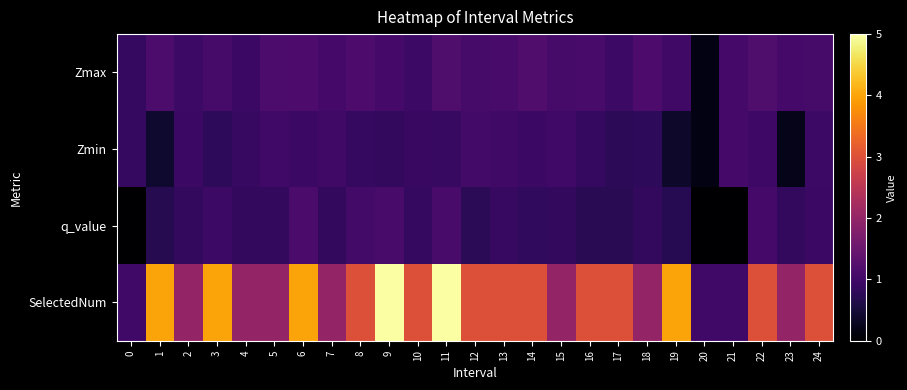

Reading left to right, list all the values displayed in this chart.

Zmax: 0=0.8	1=1.1	2=1.0	3=1.1	4=0.9	5=1.1	6=1.1	7=1.0	8=1.2	9=1.0	10=0.9	11=1.2	12=1.1	13=1.1	14=1.2	15=1.1	16=1.1	17=1.0	18=1.1	19=1.0	20=0.2	21=1.0	22=1.2	23=1.0	24=1.1
Zmin: 0=0.8	1=0.4	2=0.9	3=0.8	4=0.9	5=1.0	6=0.9	7=1.0	8=0.9	9=0.8	10=0.9	11=0.9	12=1.0	13=1.0	14=0.9	15=1.0	16=0.9	17=0.8	18=0.8	19=0.4	20=0.2	21=1.0	22=1.0	23=0.2	24=0.9
q_value: 0=0.0	1=0.7	2=0.8	3=0.9	4=0.8	5=0.8	6=1.1	7=0.8	8=1.0	9=1.1	10=0.8	11=1.1	12=0.7	13=0.9	14=0.8	15=0.8	16=0.7	17=0.7	18=0.8	19=0.7	20=0.0	21=0.0	22=1.0	23=0.8	24=0.9
SelectedNum: 0=1.0	1=4.0	2=2.0	3=4.0	4=2.0	5=2.0	6=4.0	7=2.0	8=3.0	9=5.0	10=3.0	11=5.0	12=3.0	13=3.0	14=3.0	15=2.0	16=3.0	17=3.0	18=2.0	19=4.0	20=1.0	21=1.0	22=3.0	23=2.0	24=3.0